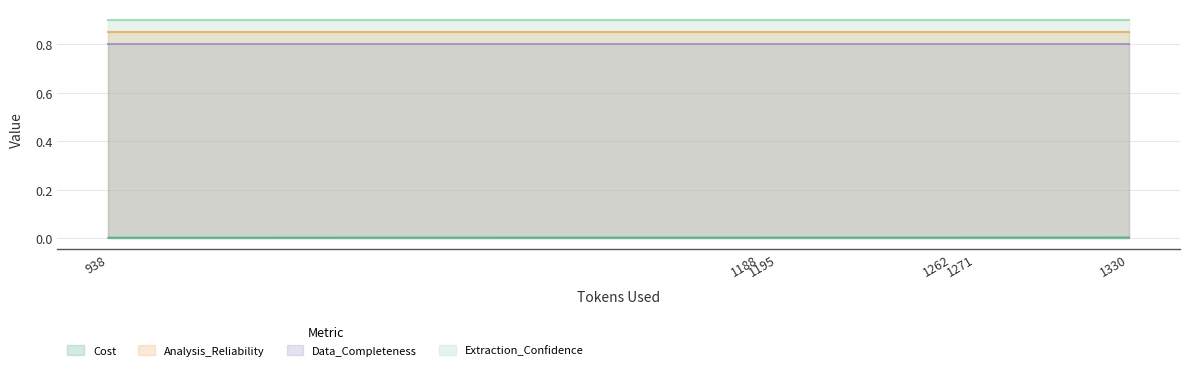

What is the total value across all series at 1330?

2.6